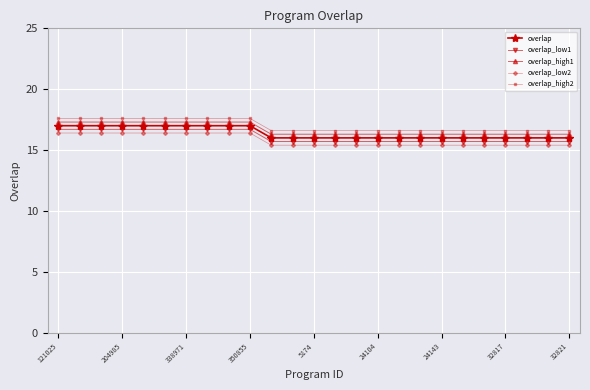

What is the difference between the maximum and minimum values in the overlap_low1 series?

1.0